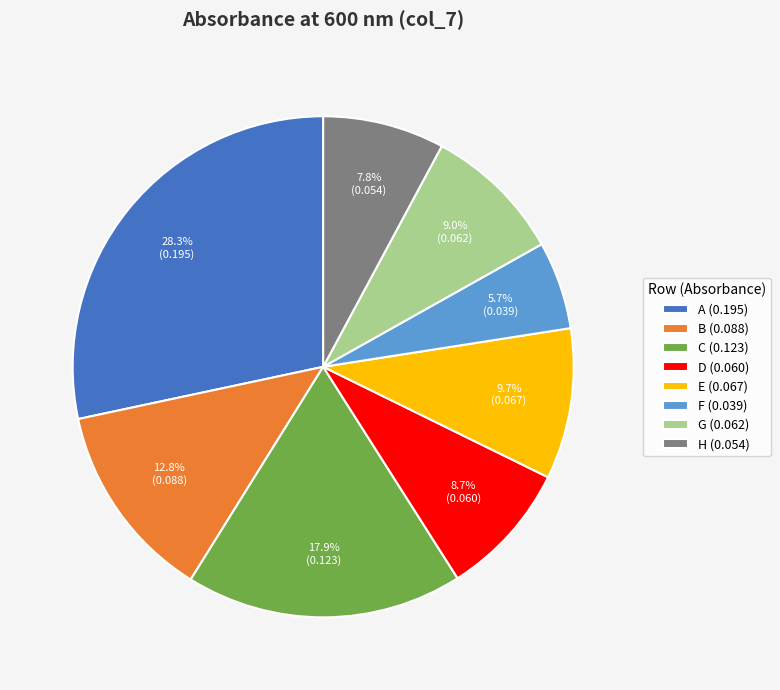

How many segments does this pie chart have?

8